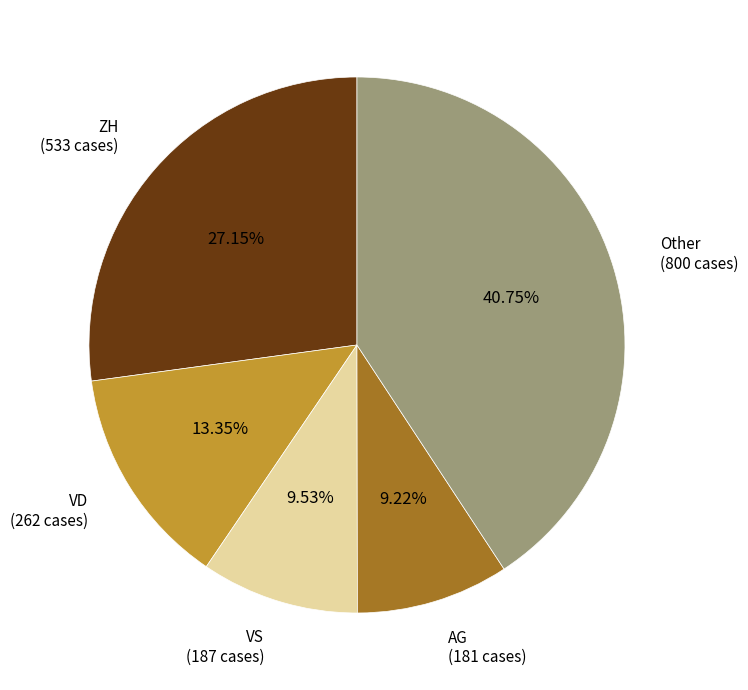

Is there a majority slice in this chart?

No